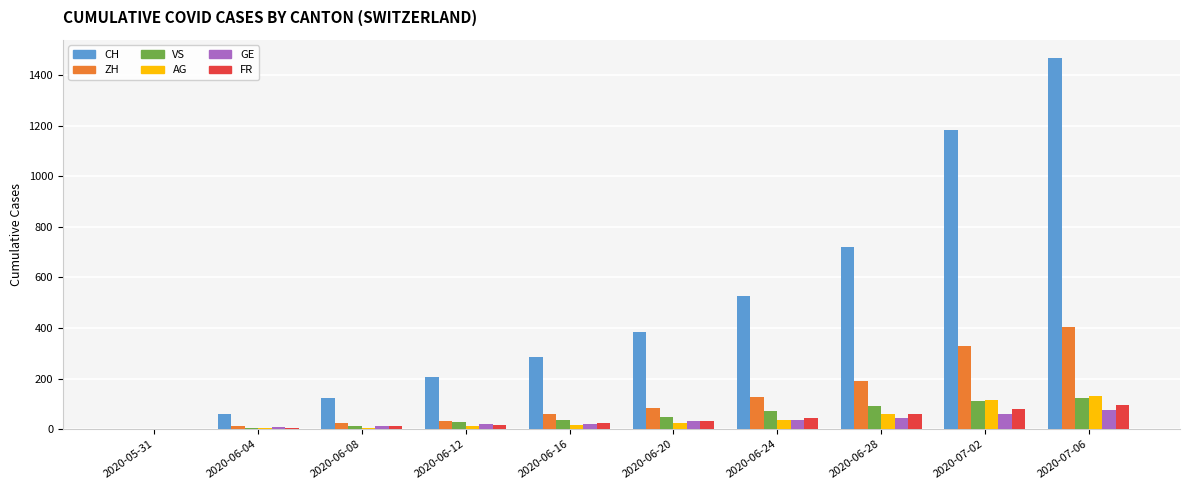

Which category has the highest value across all series?

2020-07-06